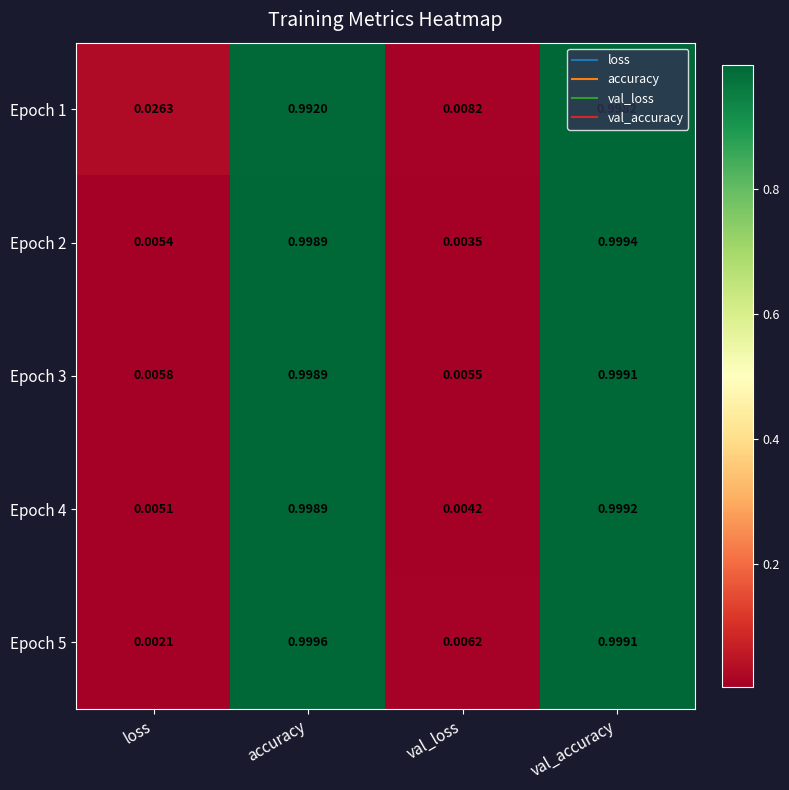

Is the value of Epoch 2 at accuracy greater than the value of Epoch 4 at val_loss?

Yes